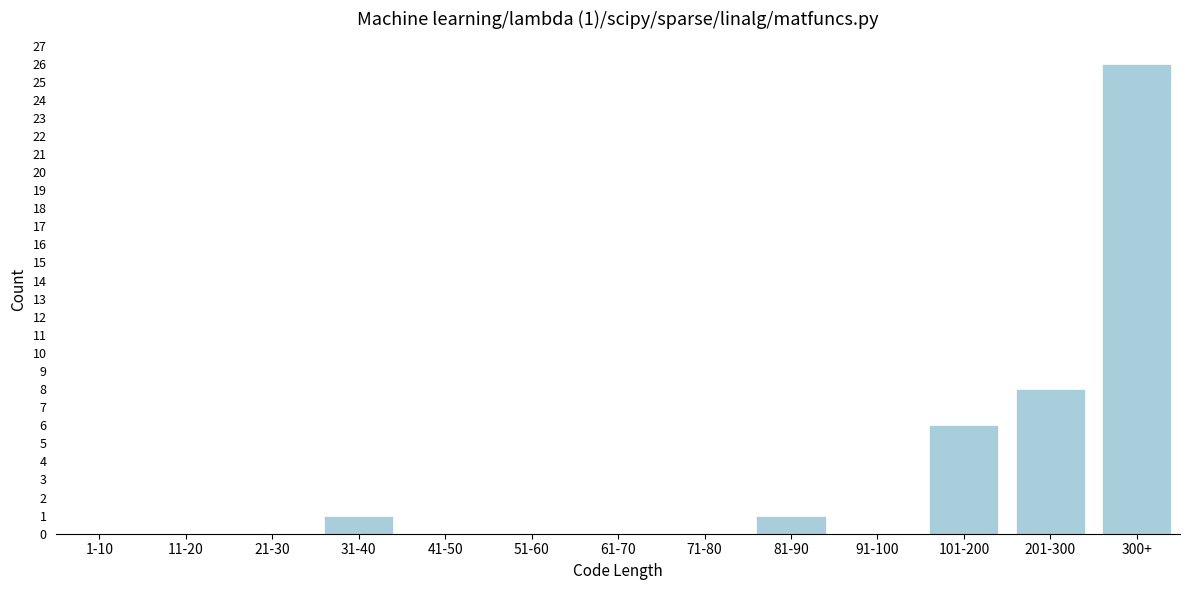

Reading left to right, extract all data points from this chart.

1-10=0	11-20=0	21-30=0	31-40=1	41-50=0	51-60=0	61-70=0	71-80=0	81-90=1	91-100=0	101-200=6	201-300=8	300+=26